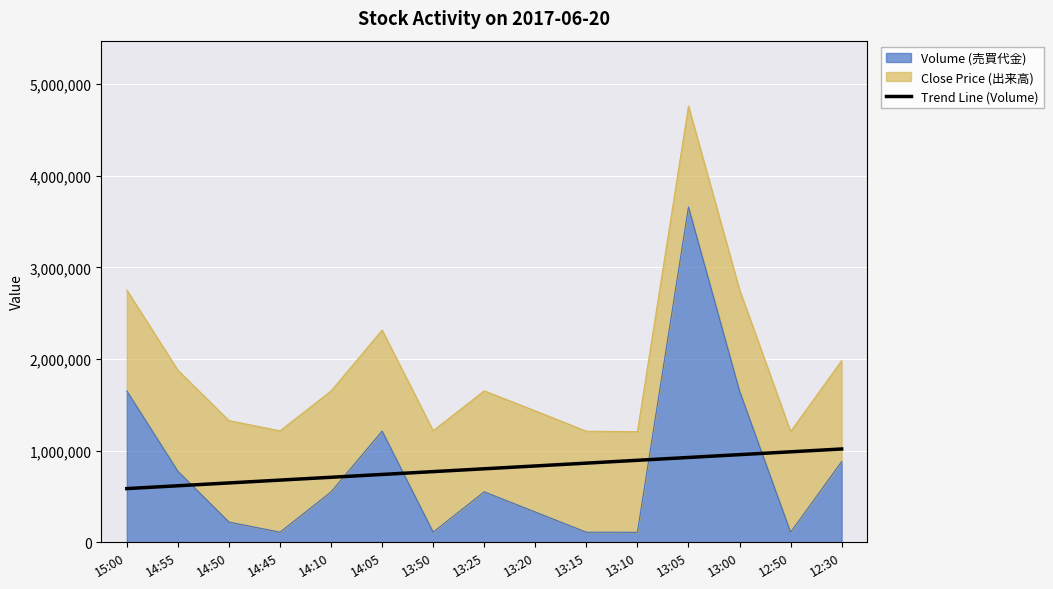

Reading left to right, list all the values displayed in this chart.

586289.2	617163.1	648037.0	678911.0	709784.9	740658.8	771532.7	802406.7	833280.6	864154.5	895028.5	925902.4	956776.3	987650.2	1018524.2